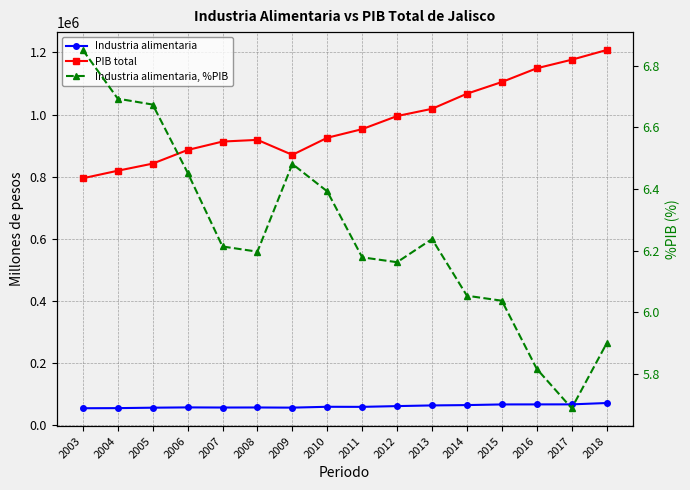

What is the value of the PIB total point at the 8th from the left?

925371.8